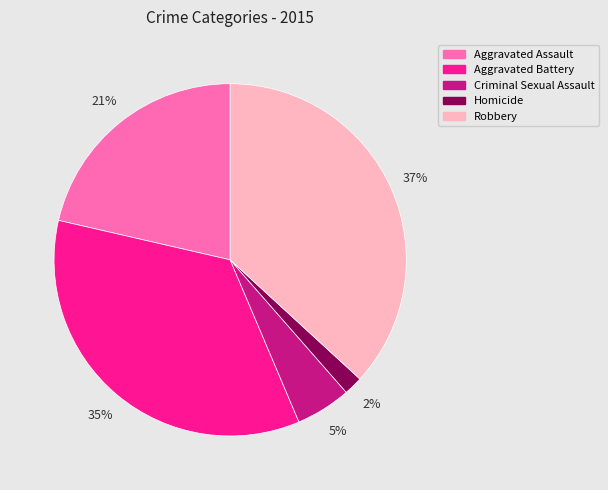

Is the sum of Criminal Sexual Assault and Homicide greater than half?

No